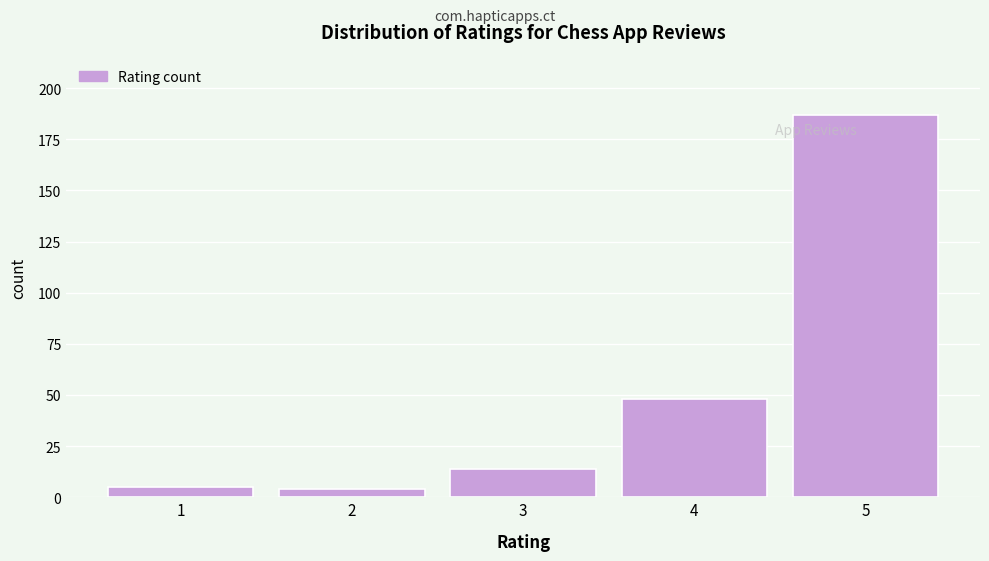

Reading left to right, list all the values displayed in this chart.

5	4	14	48	187